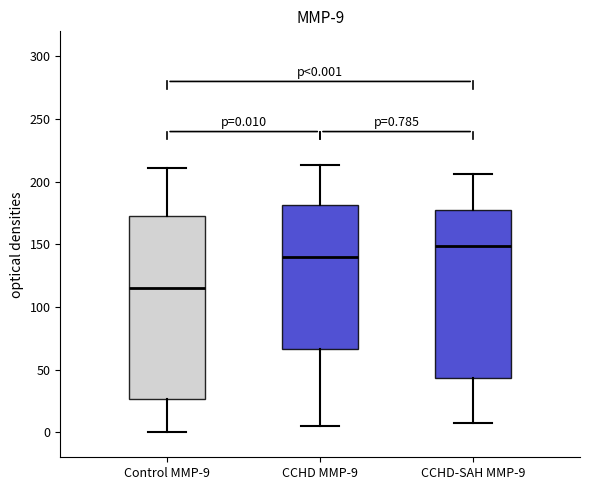

Which box is the tallest, from its lower edge to its upper edge?

Control MMP-9